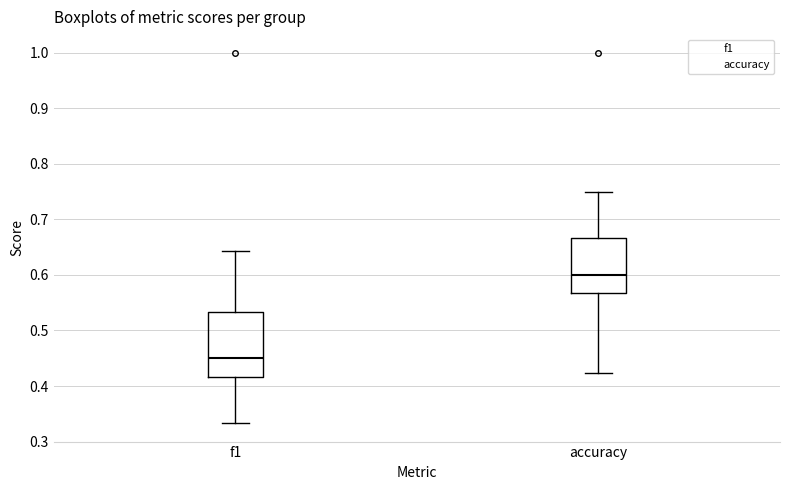

Where is the upper edge of the box for f1 on the y-axis? The values are not printed on the chart, so give them approximately, as read against the axis.

0.53